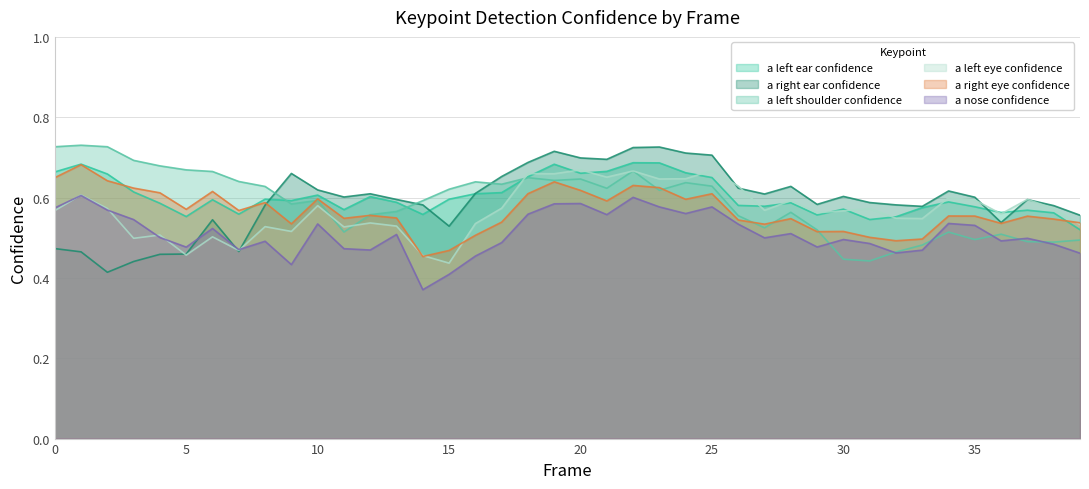

Reading right to left, list all the values displayed in this chart.

a_nose_confidence: 39=0.5	38=0.5	37=0.5	36=0.5	35=0.5	34=0.5	33=0.5	32=0.5	31=0.5	30=0.5	29=0.5	28=0.5	27=0.5	26=0.5	25=0.6	24=0.6	23=0.6	22=0.6	21=0.6	20=0.6	19=0.6	18=0.6	17=0.5	16=0.5	15=0.4	14=0.4	13=0.5	12=0.5	11=0.5	10=0.5	9=0.4	8=0.5	7=0.5	6=0.5	5=0.5	4=0.5	3=0.5	2=0.6	1=0.6	0=0.6
a_left_eye_confidence: 39=0.5	38=0.6	37=0.6	36=0.6	35=0.6	34=0.6	33=0.5	32=0.5	31=0.6	30=0.6	29=0.6	28=0.6	27=0.6	26=0.6	25=0.7	24=0.6	23=0.6	22=0.7	21=0.7	20=0.7	19=0.7	18=0.7	17=0.6	16=0.5	15=0.4	14=0.5	13=0.5	12=0.5	11=0.5	10=0.6	9=0.5	8=0.5	7=0.5	6=0.5	5=0.5	4=0.5	3=0.5	2=0.6	1=0.6	0=0.6
a_right_eye_confidence: 39=0.5	38=0.5	37=0.6	36=0.5	35=0.6	34=0.6	33=0.5	32=0.5	31=0.5	30=0.5	29=0.5	28=0.5	27=0.5	26=0.5	25=0.6	24=0.6	23=0.6	22=0.6	21=0.6	20=0.6	19=0.6	18=0.6	17=0.5	16=0.5	15=0.5	14=0.5	13=0.5	12=0.6	11=0.5	10=0.6	9=0.5	8=0.6	7=0.6	6=0.6	5=0.6	4=0.6	3=0.6	2=0.6	1=0.7	0=0.6
a_left_ear_confidence: 39=0.5	38=0.6	37=0.6	36=0.6	35=0.6	34=0.6	33=0.6	32=0.6	31=0.5	30=0.6	29=0.6	28=0.6	27=0.6	26=0.6	25=0.6	24=0.7	23=0.7	22=0.7	21=0.7	20=0.7	19=0.7	18=0.7	17=0.6	16=0.6	15=0.6	14=0.6	13=0.6	12=0.6	11=0.6	10=0.6	9=0.6	8=0.6	7=0.6	6=0.6	5=0.6	4=0.6	3=0.6	2=0.7	1=0.7	0=0.7
a_right_ear_confidence: 39=0.6	38=0.6	37=0.6	36=0.5	35=0.6	34=0.6	33=0.6	32=0.6	31=0.6	30=0.6	29=0.6	28=0.6	27=0.6	26=0.6	25=0.7	24=0.7	23=0.7	22=0.7	21=0.7	20=0.7	19=0.7	18=0.7	17=0.7	16=0.6	15=0.5	14=0.6	13=0.6	12=0.6	11=0.6	10=0.6	9=0.7	8=0.6	7=0.5	6=0.5	5=0.5	4=0.5	3=0.4	2=0.4	1=0.5	0=0.5
a_left_shoulder_confidence: 39=0.5	38=0.5	37=0.5	36=0.5	35=0.5	34=0.5	33=0.5	32=0.5	31=0.4	30=0.4	29=0.5	28=0.6	27=0.5	26=0.6	25=0.6	24=0.6	23=0.6	22=0.7	21=0.6	20=0.6	19=0.6	18=0.6	17=0.6	16=0.6	15=0.6	14=0.6	13=0.6	12=0.6	11=0.5	10=0.6	9=0.6	8=0.6	7=0.6	6=0.7	5=0.7	4=0.7	3=0.7	2=0.7	1=0.7	0=0.7